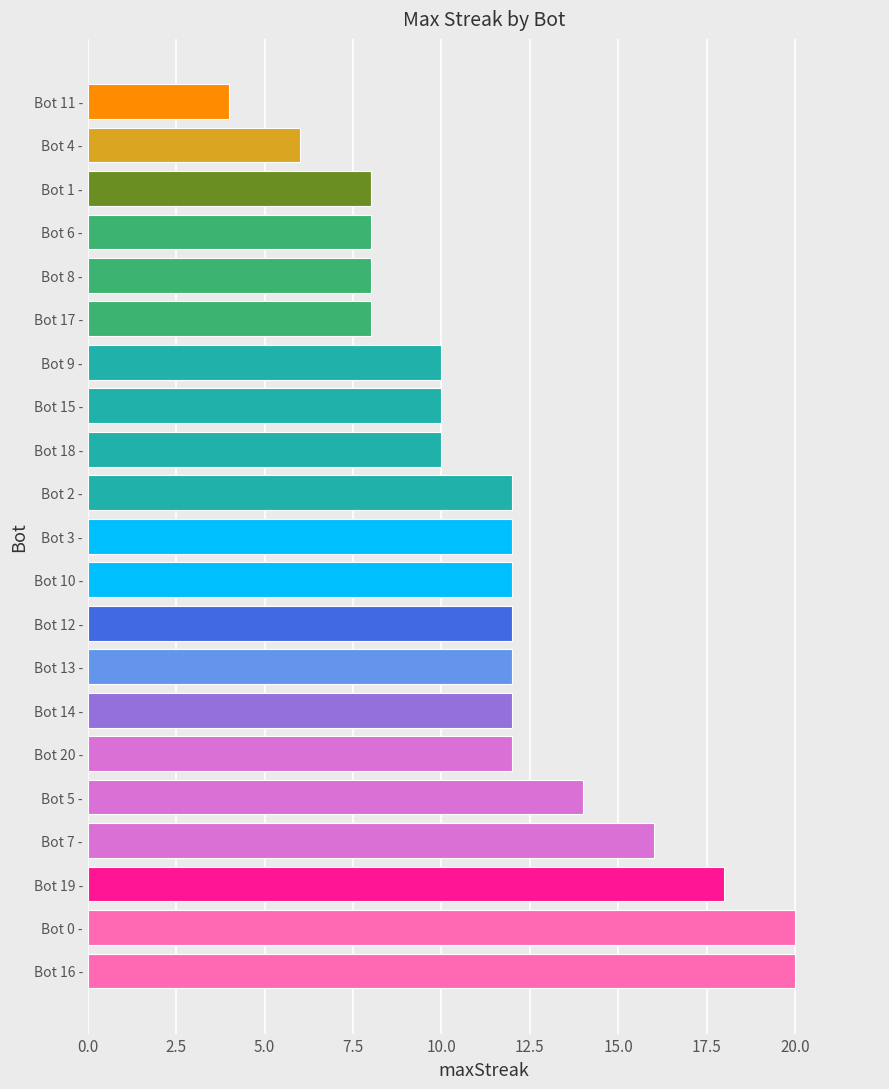

What value does the data have at Bot 1 -?

8